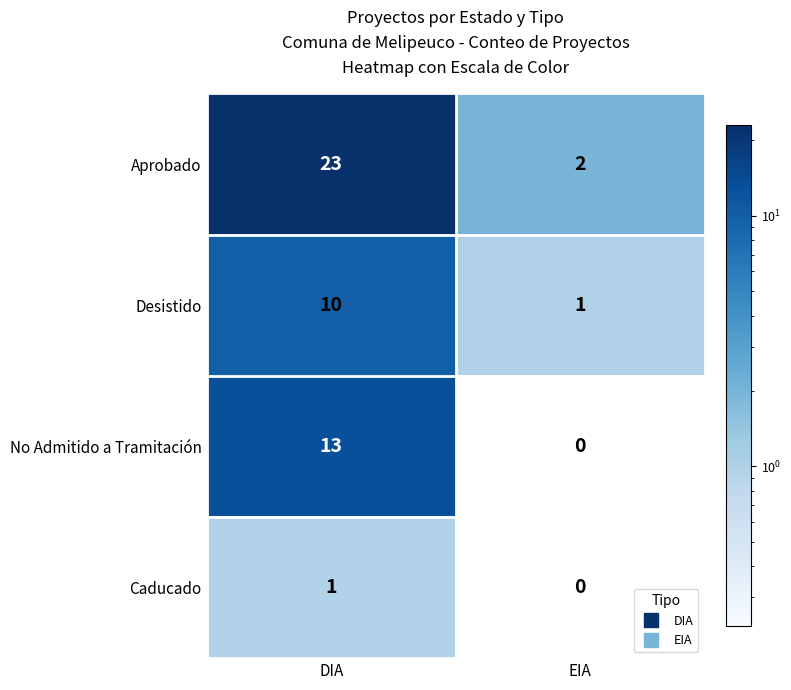

What is the average value of the Desistido series?

6